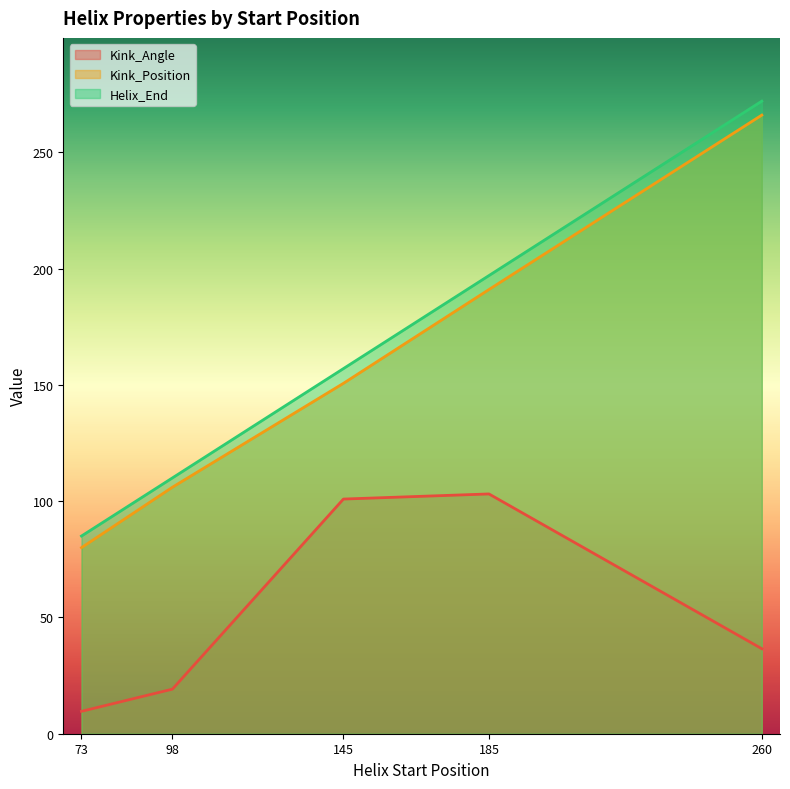

What is the minimum value for Helix_End?

85.0